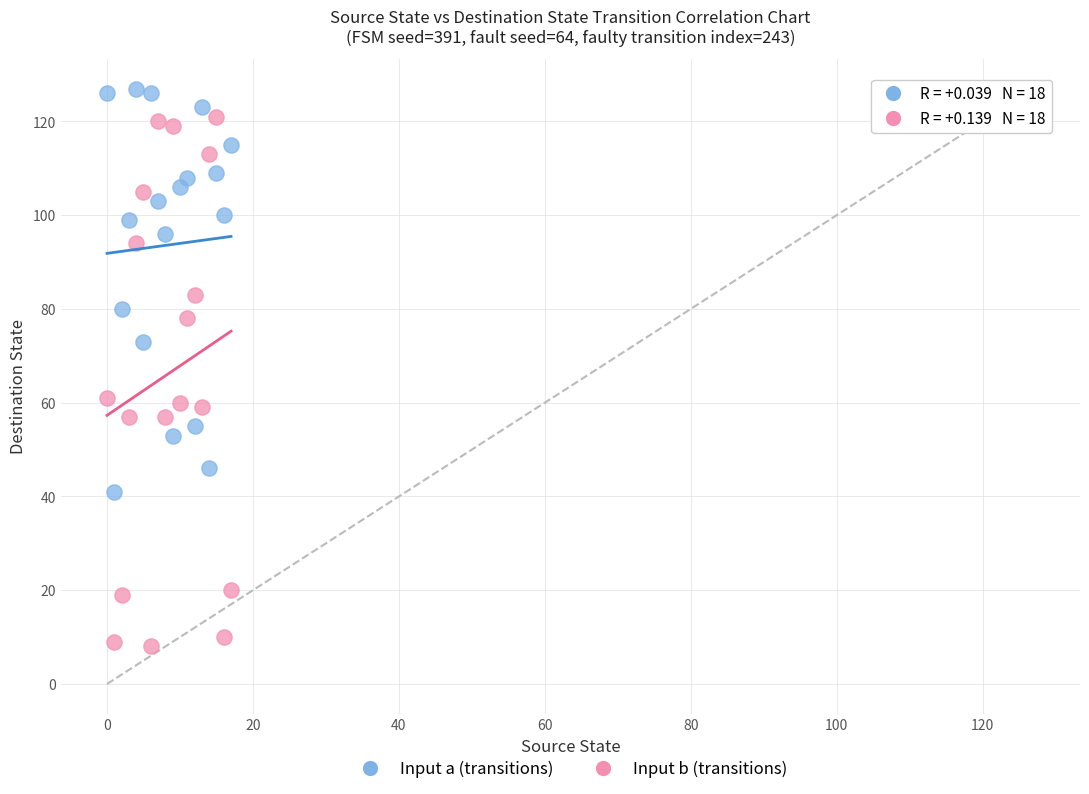

What are all the series names shown in the legend?

Input a (transitions), Input b (transitions)